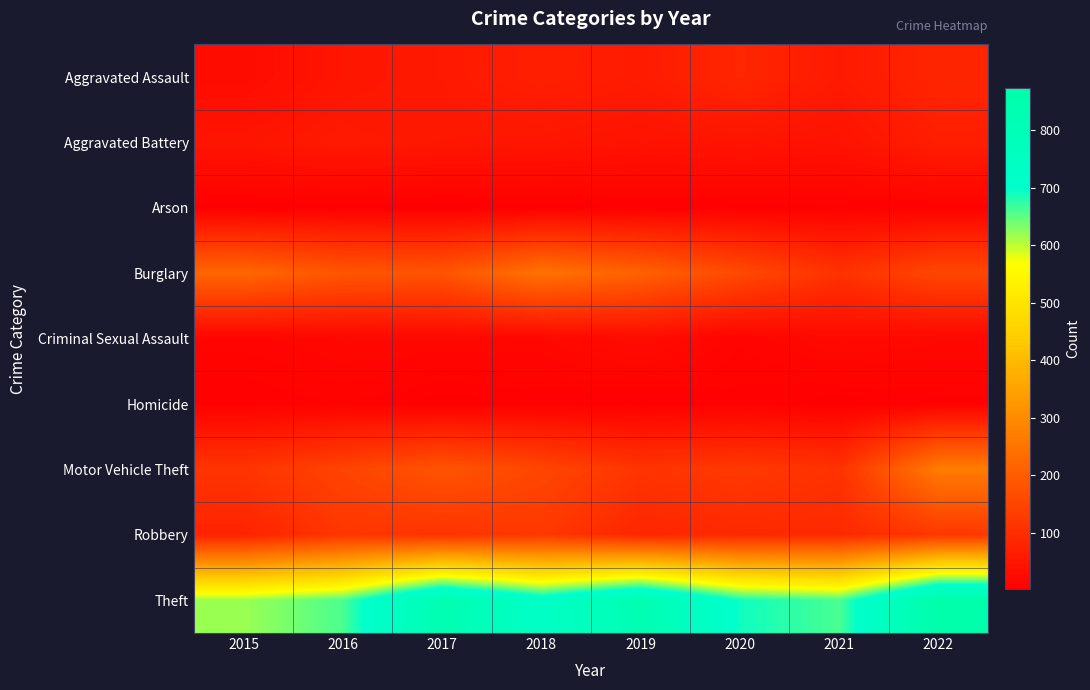

How many distinct data groups are displayed?

9